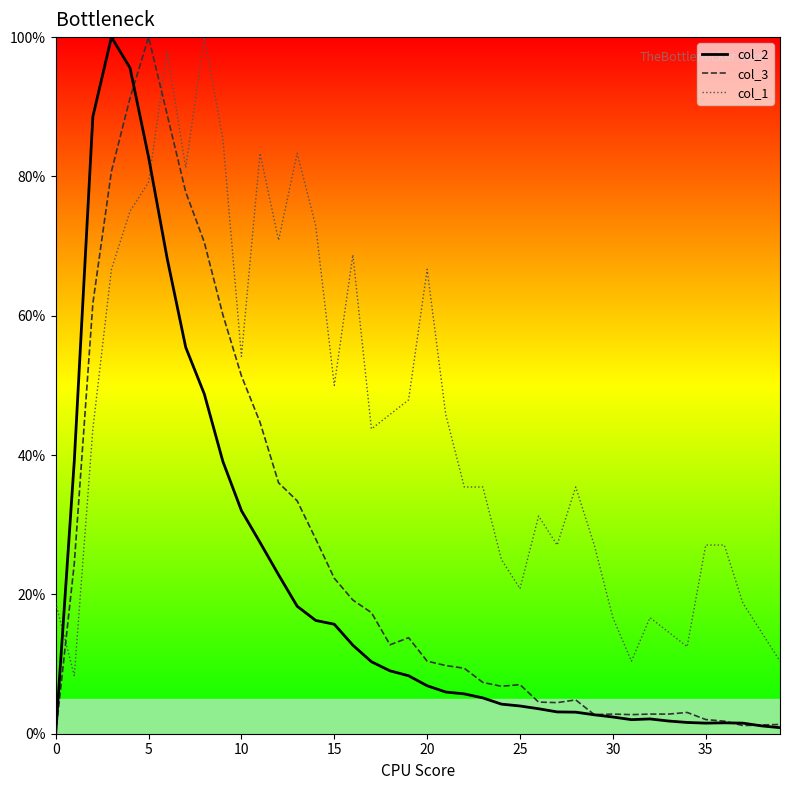

Rank the series by their average value, from highest to lowest.

col_1, col_3, col_2